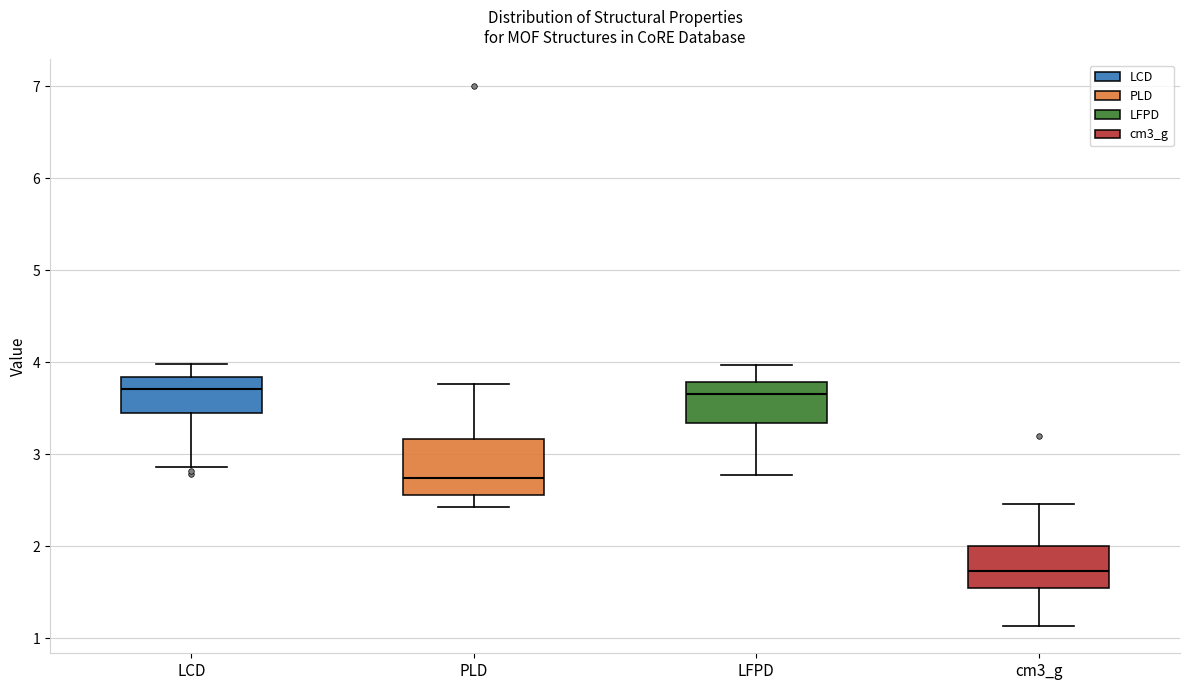

Comparing the boxes themselves (not the whiskers), which one is the tallest?

PLD